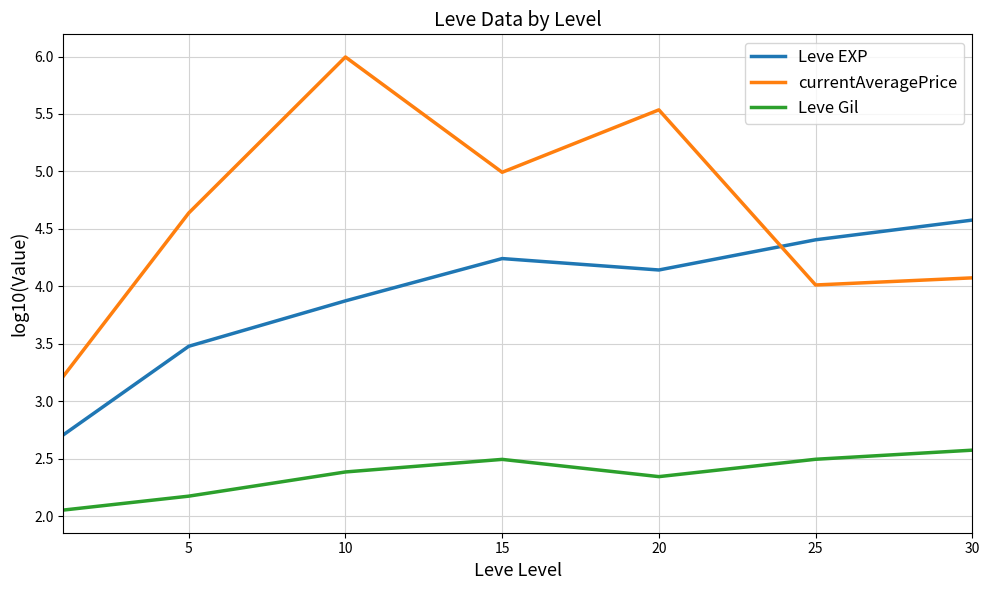

What is the difference between the maximum and minimum values in the currentAveragePrice series?

2.8